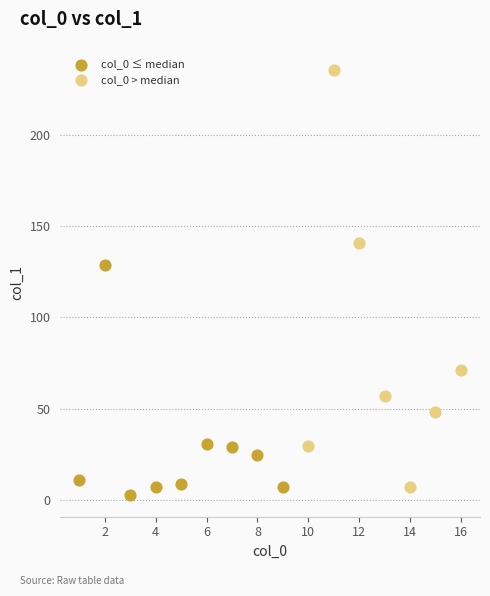

Which series reaches the maximum Y coordinate?

col_0 > median